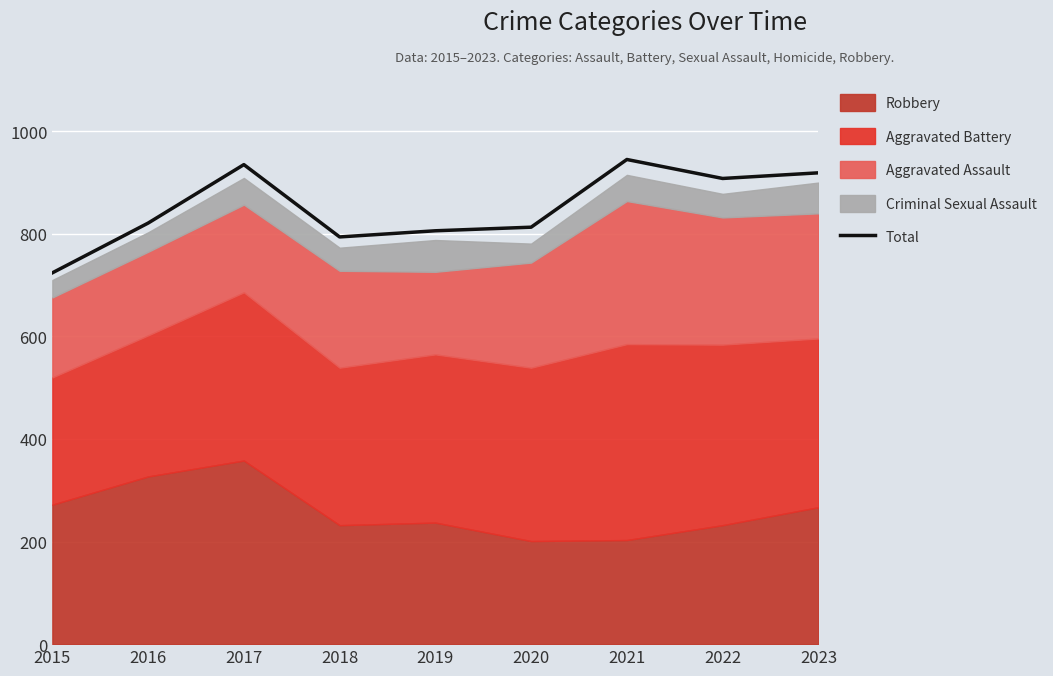

The value at 2016 is 821. True or false?

True